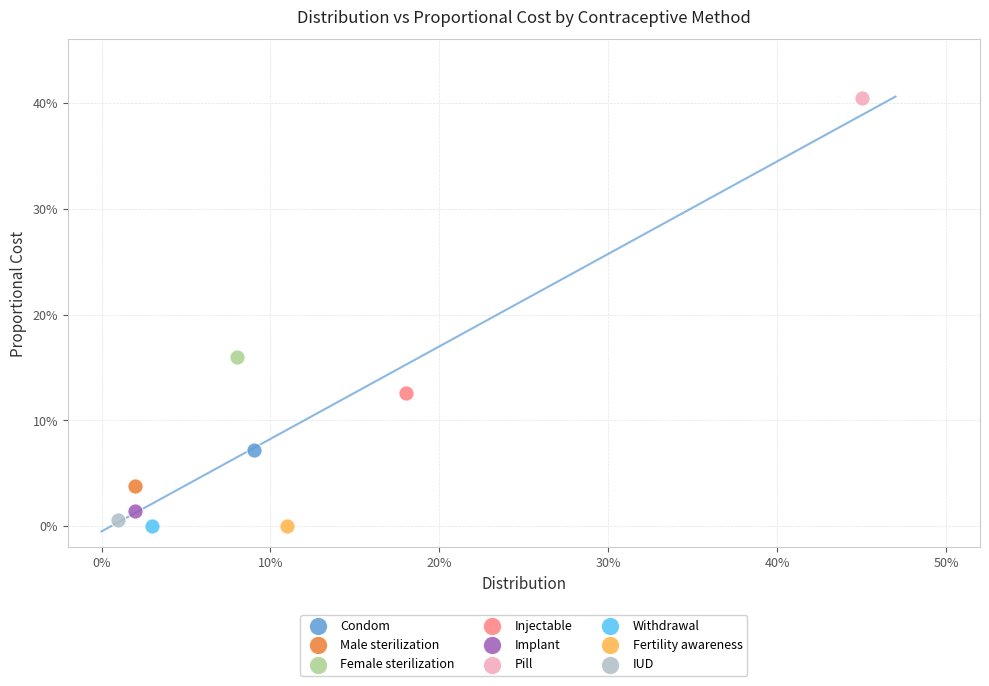

Which series contains the highest Y value?

Pill